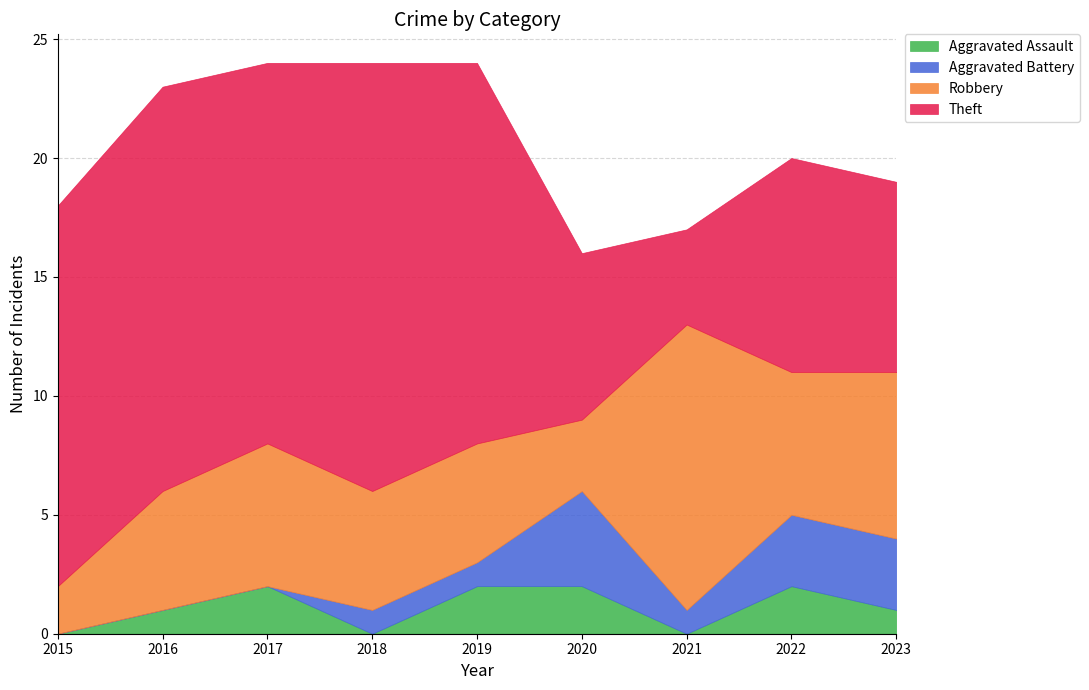

At which category does Aggravated Battery reach its first local peak?

2020